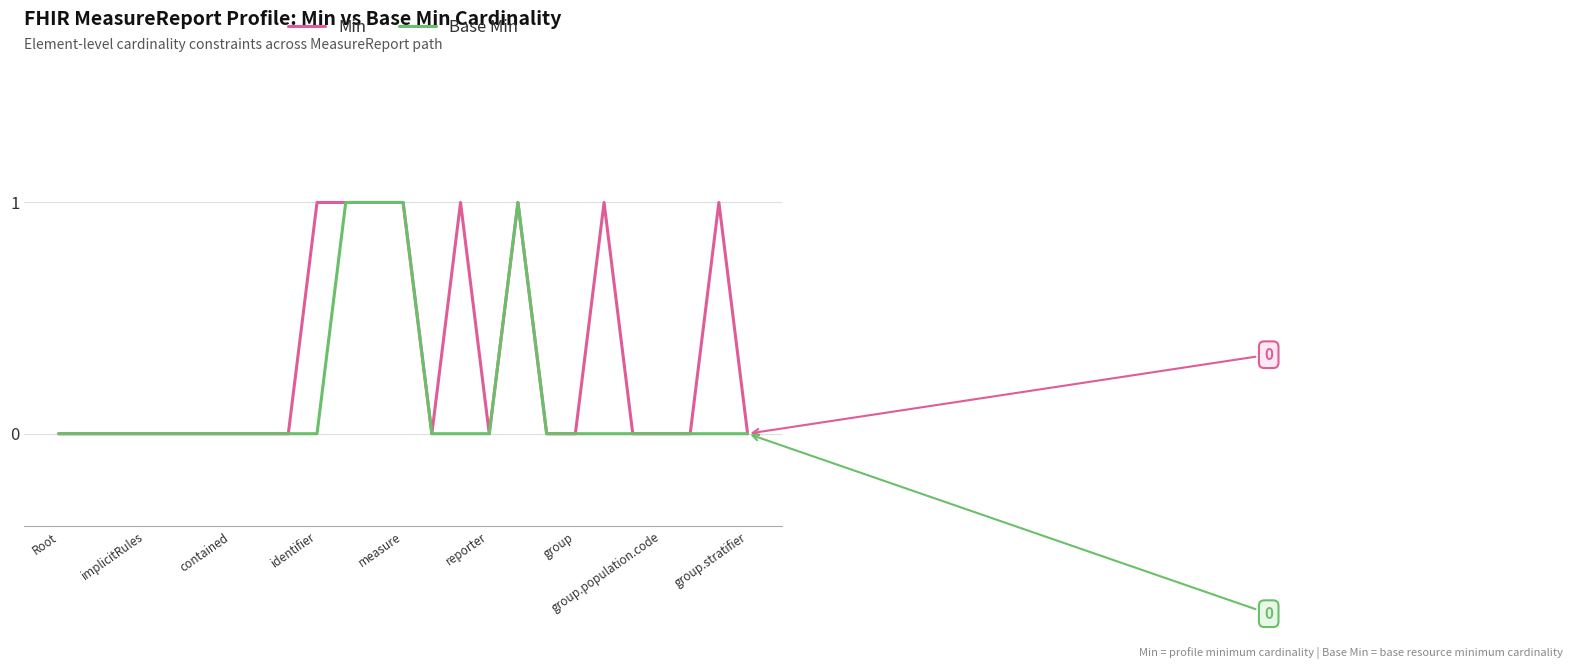

Does the chart have visible grid lines?

Yes